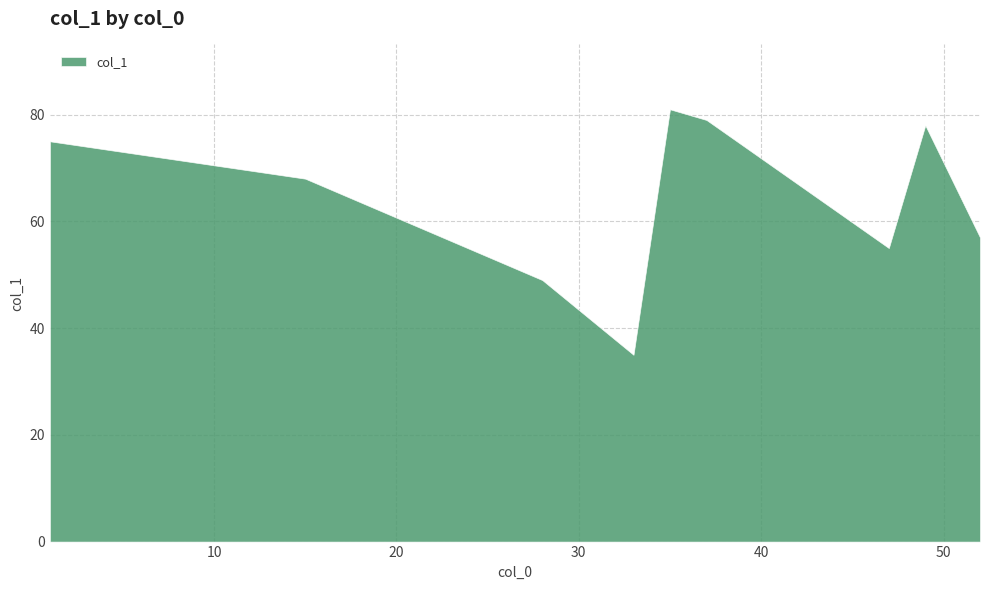

What is the difference between the maximum and minimum values?

46